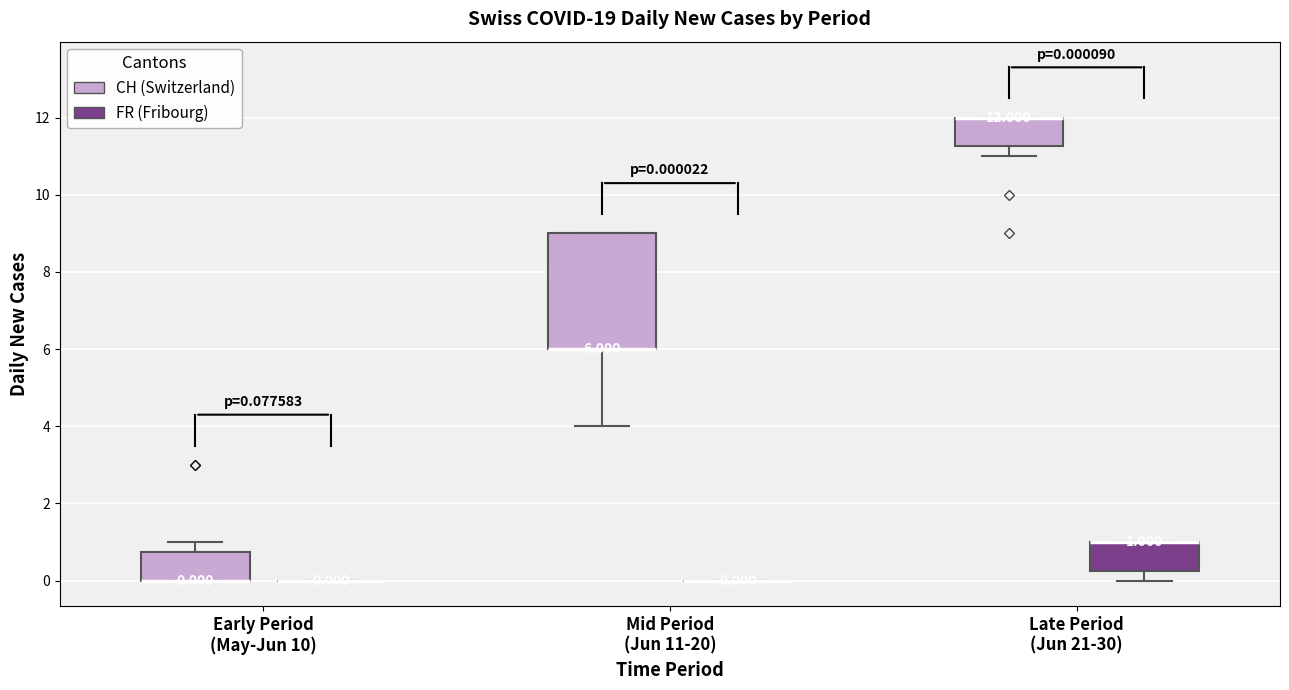

Comparing the boxes themselves (not the whiskers), which one is the tallest?

Mid Period (Jun 11-20) (CH (Switzerland))